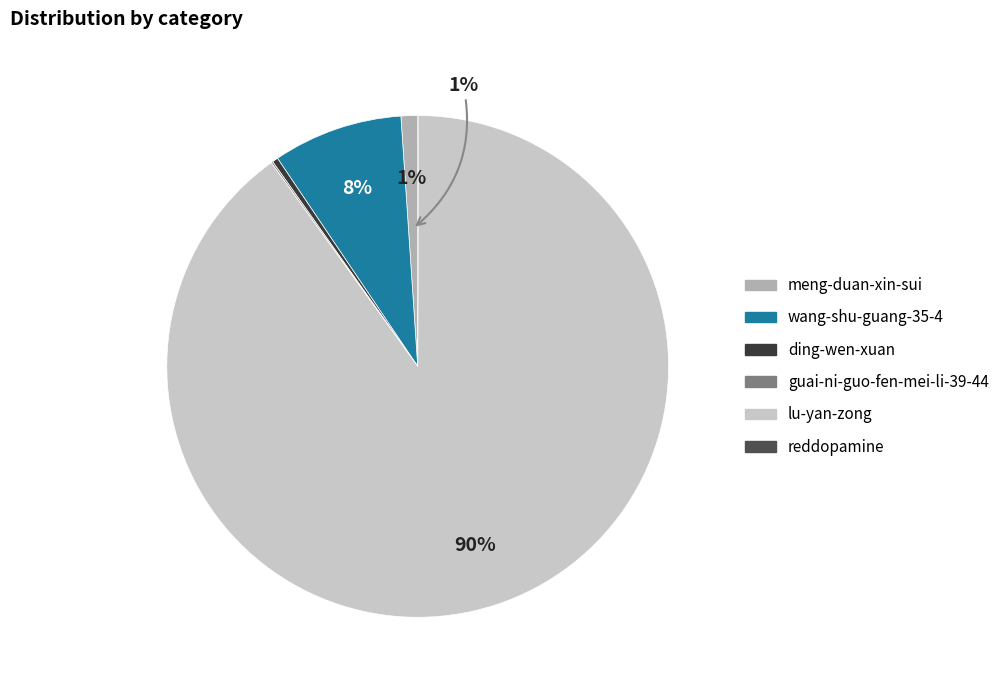

The lu-yan-zong slice represents 79% of the pie. True or false?

False